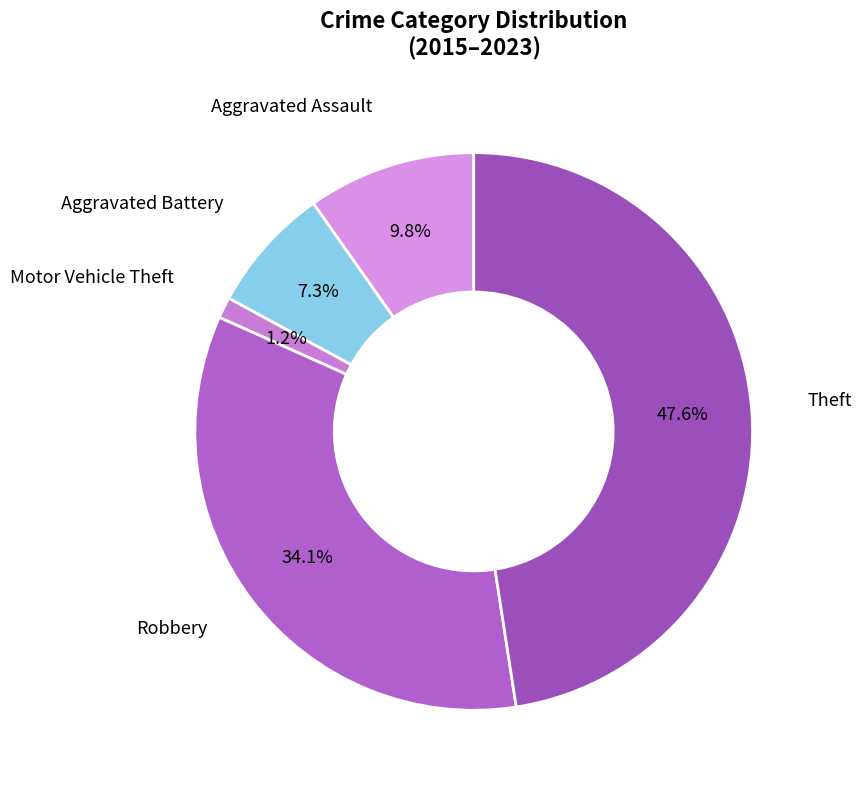

Which slice is the smallest?

Motor Vehicle Theft